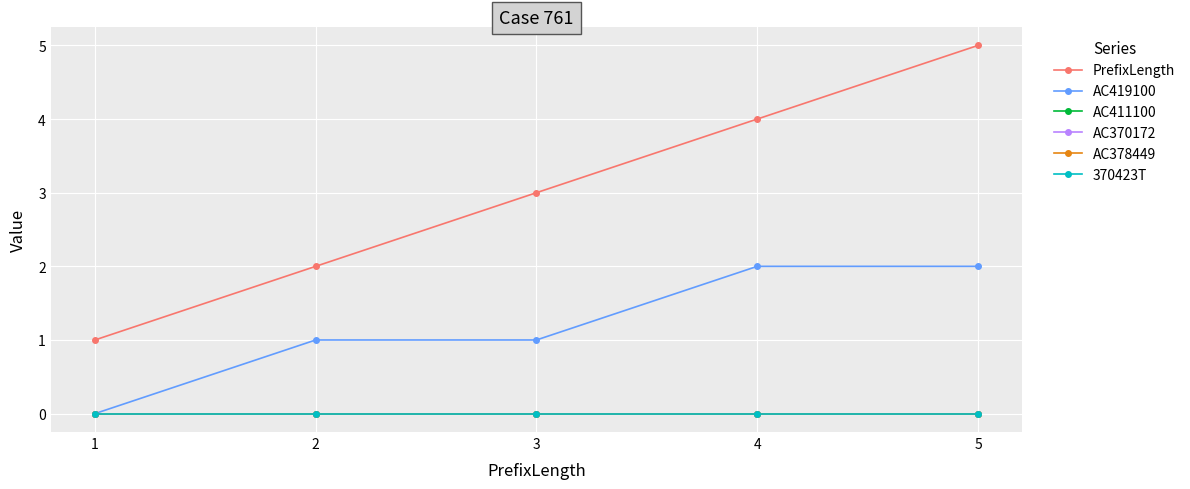

What is the difference between the highest and lowest values at 3?

3